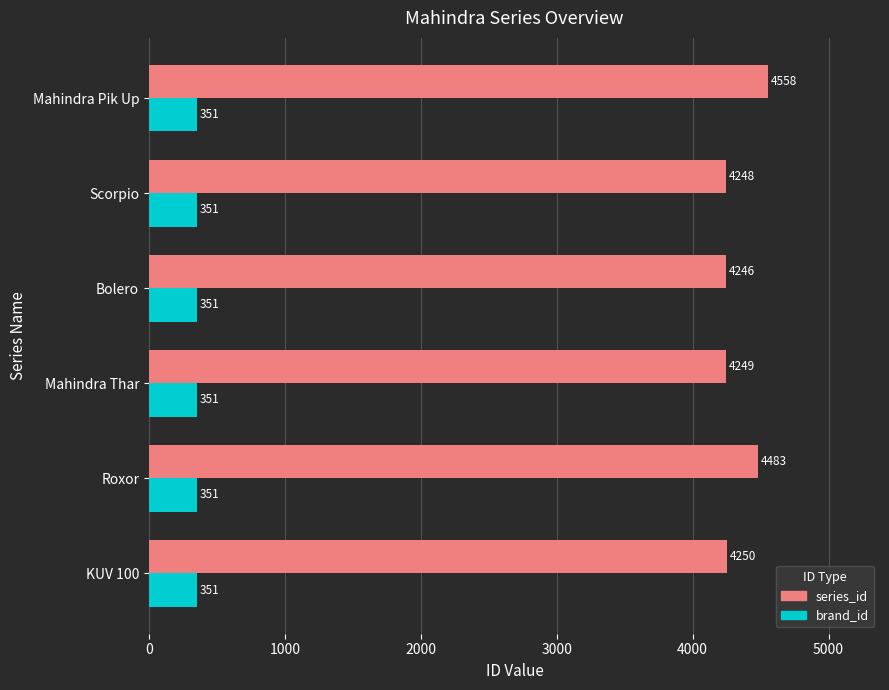

Is the value of brand_id at Bolero greater than the value of series_id at Roxor?

No